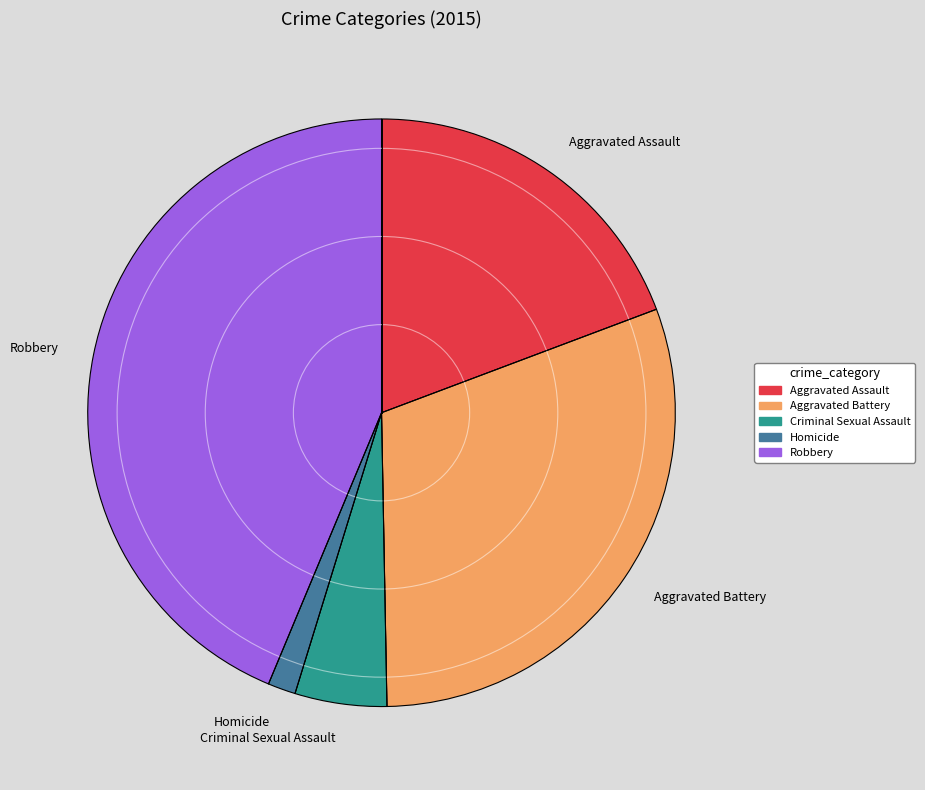

What is the smallest slice in the pie chart?

Homicide